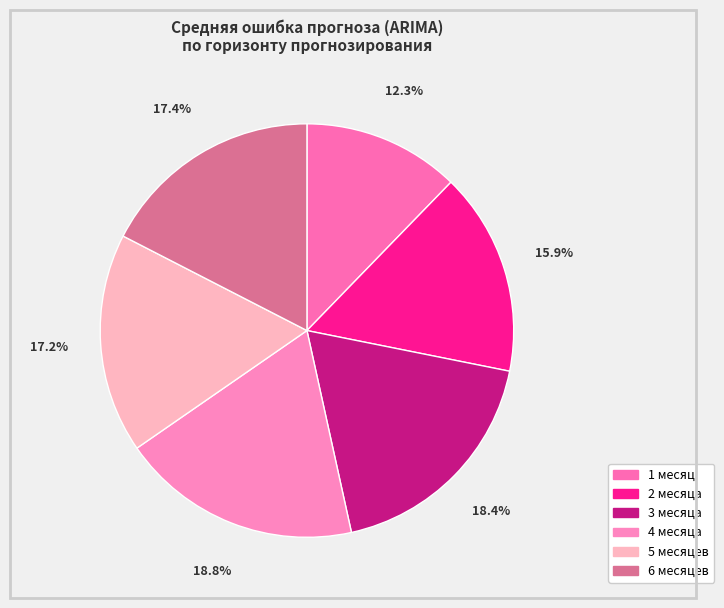

Which category has the smallest portion of the pie?

1 месяц